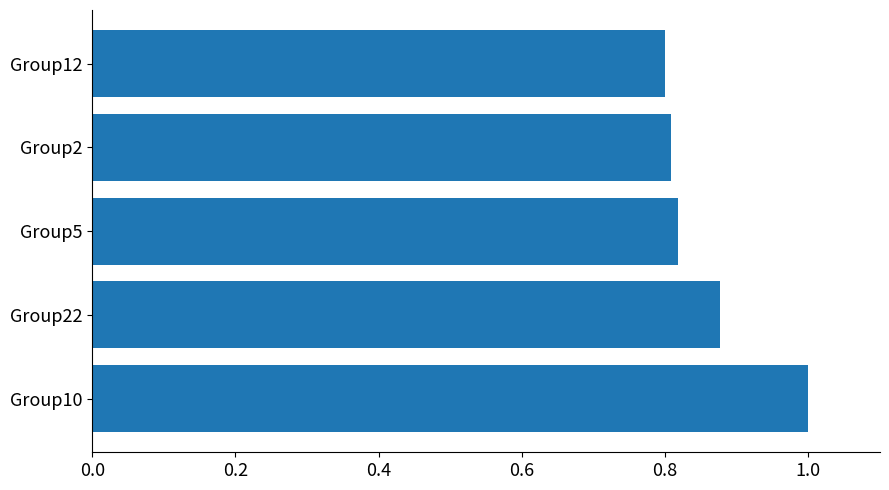

What is the sum of the values at Group10 and Group12?

1.8